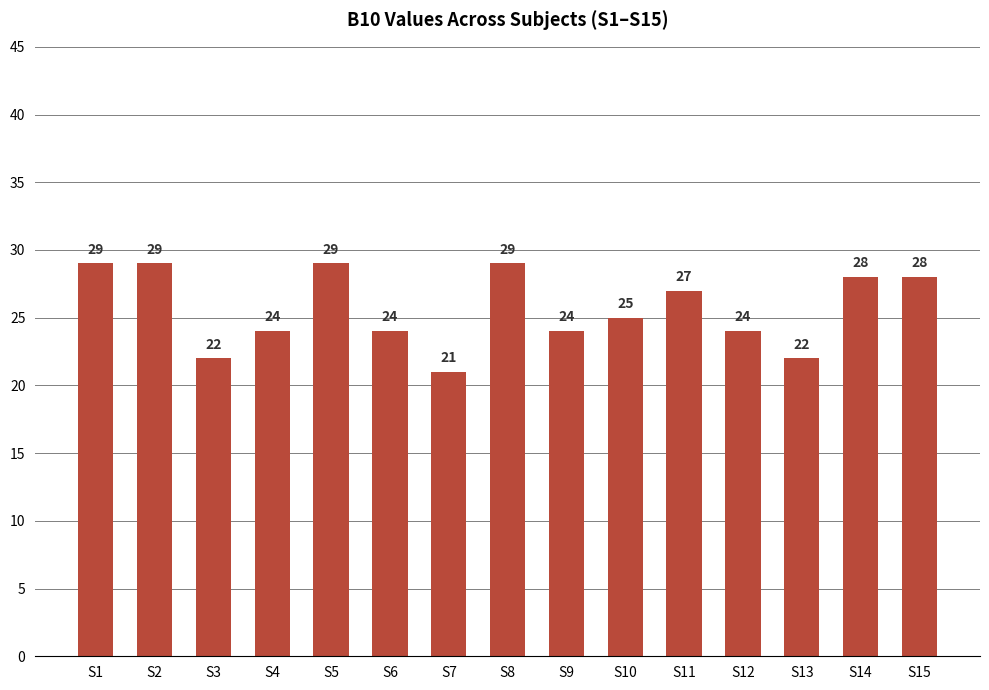

How many values are below 25?

7